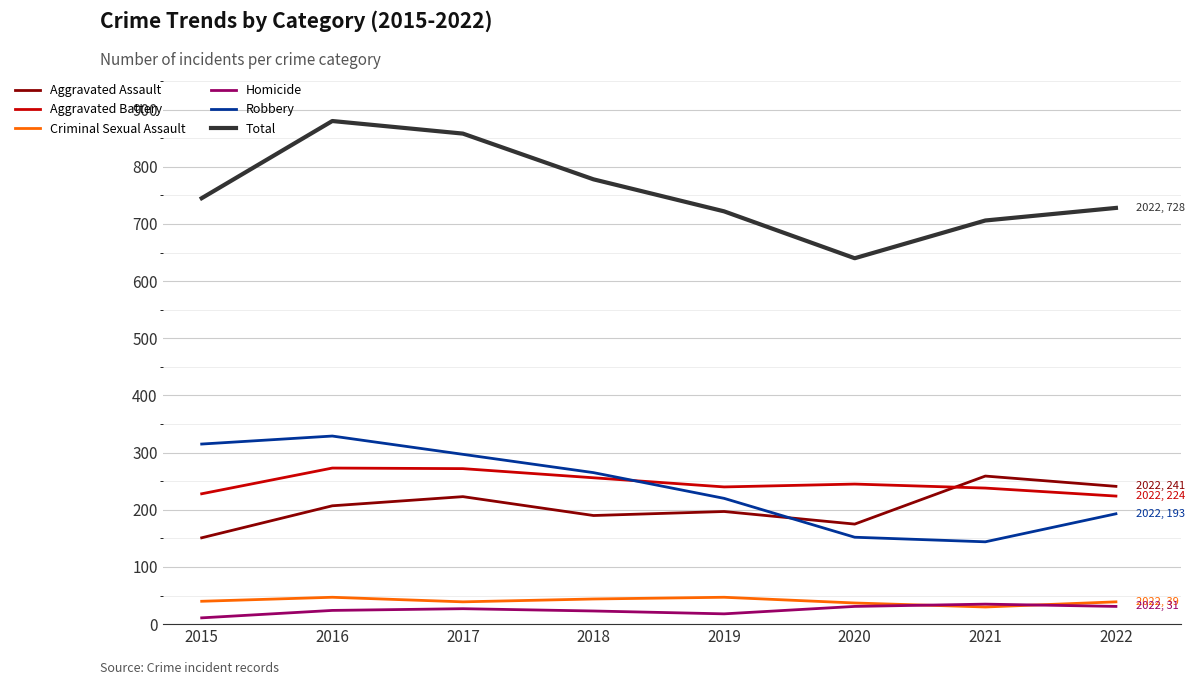

What is the difference between the Aggravated Assault values at 2017 and 2018?

33